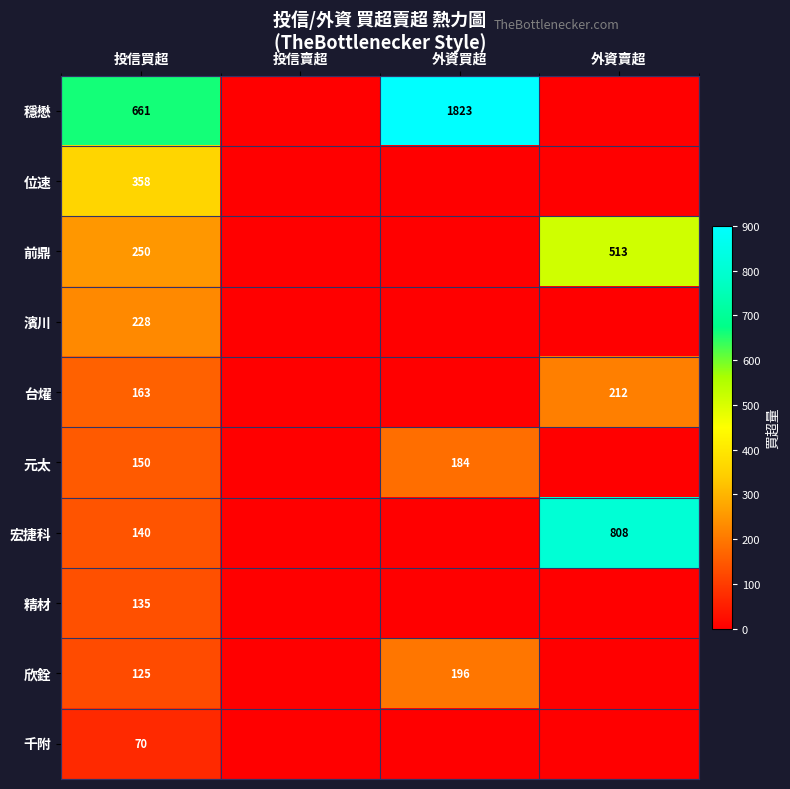

Rank the series at 投信買超 from highest to lowest value.

穩懋, 位速, 前鼎, 濱川, 台燿, 元太, 宏捷科, 精材, 欣銓, 千附